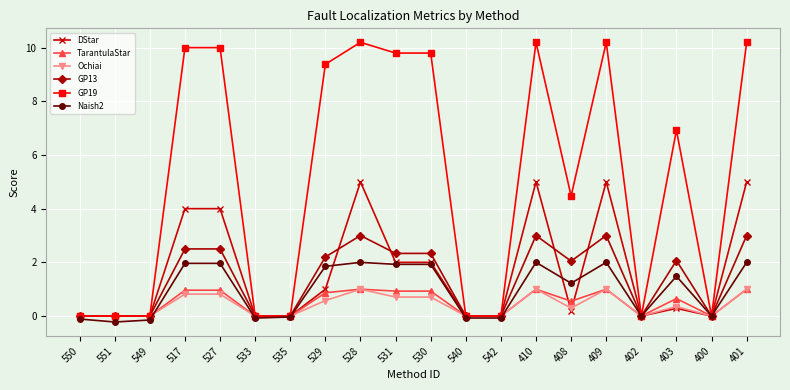

Which series has the largest total across all categories?

GP19